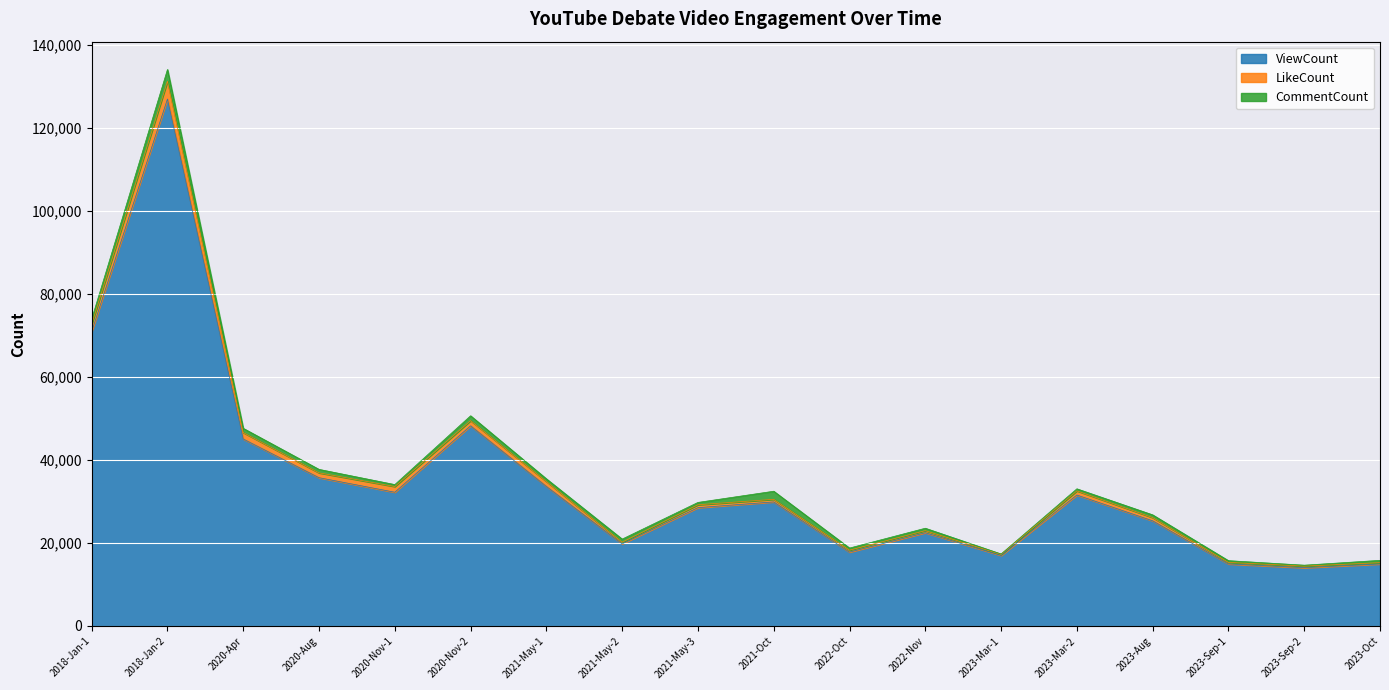

Where is ViewCount nearest to the value 70551?

2018-Jan-1